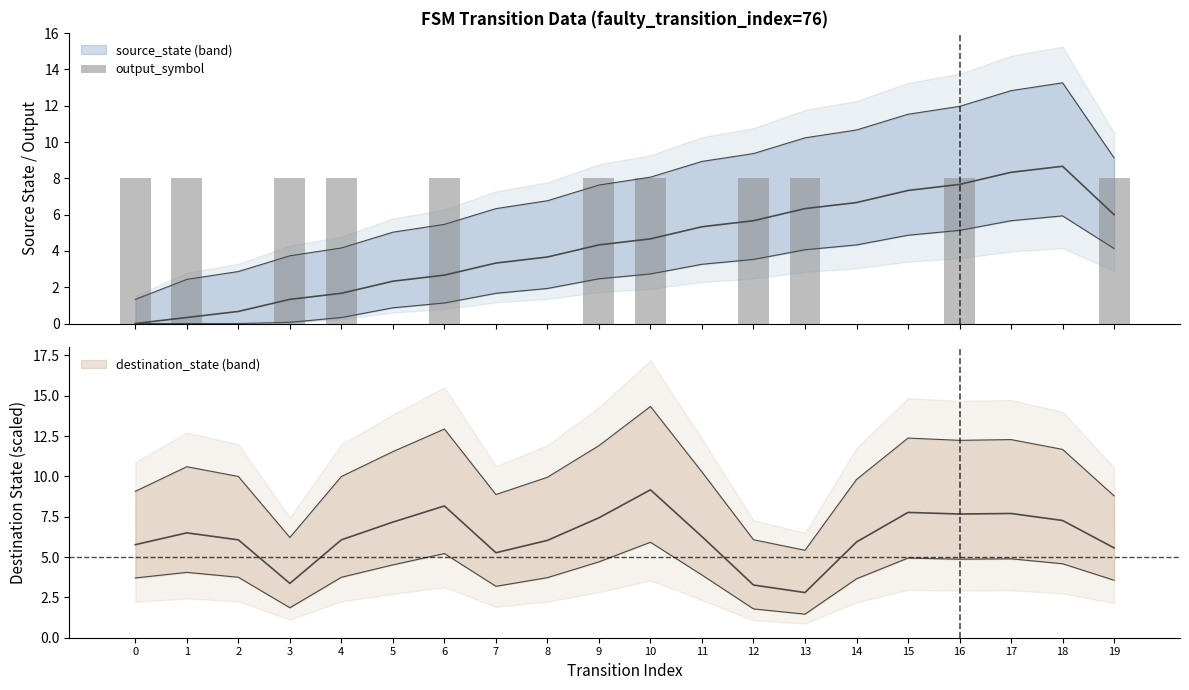

List the labels in order of value, largest first.

0, 1, 3, 4, 6, 9, 10, 12, 13, 16, 19, 2, 5, 7, 8, 11, 14, 15, 17, 18